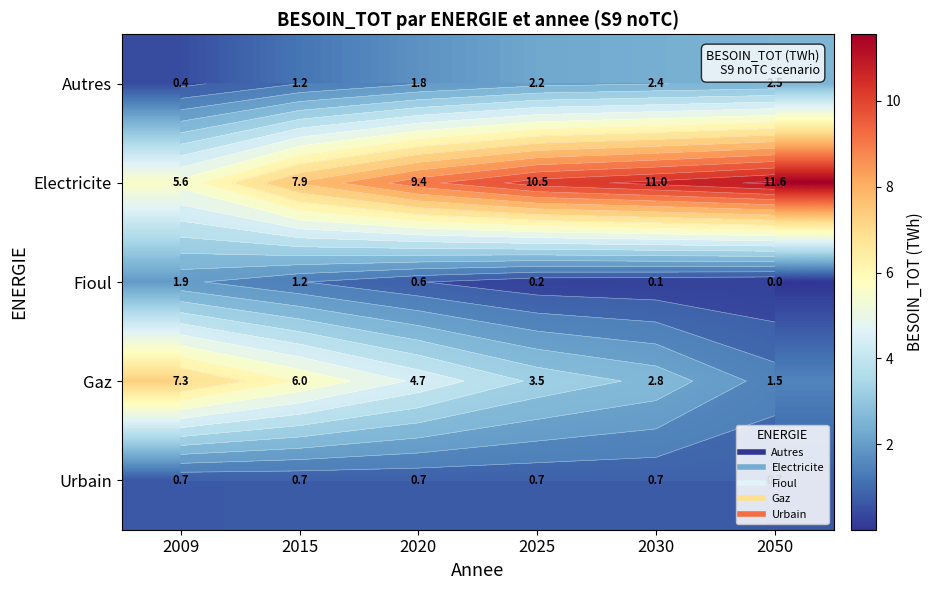

Between 2015 and 2030, which series saw the biggest shift?

Gaz